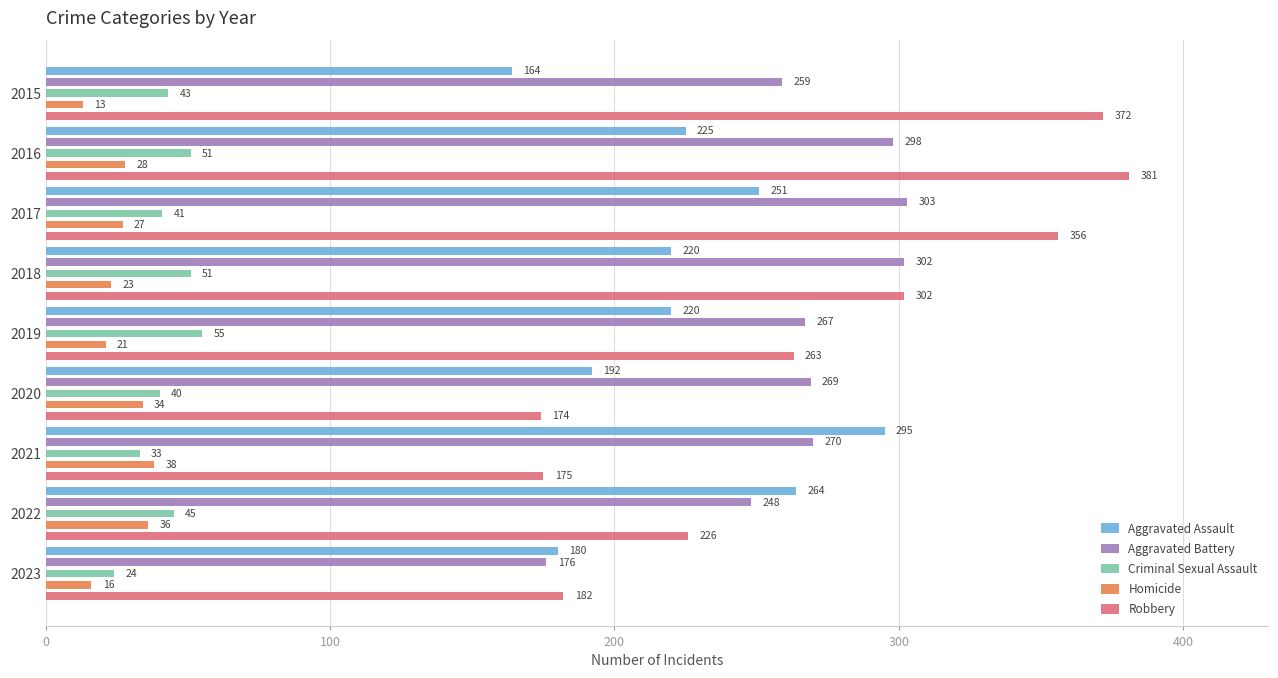

What is the greatest value displayed?

381